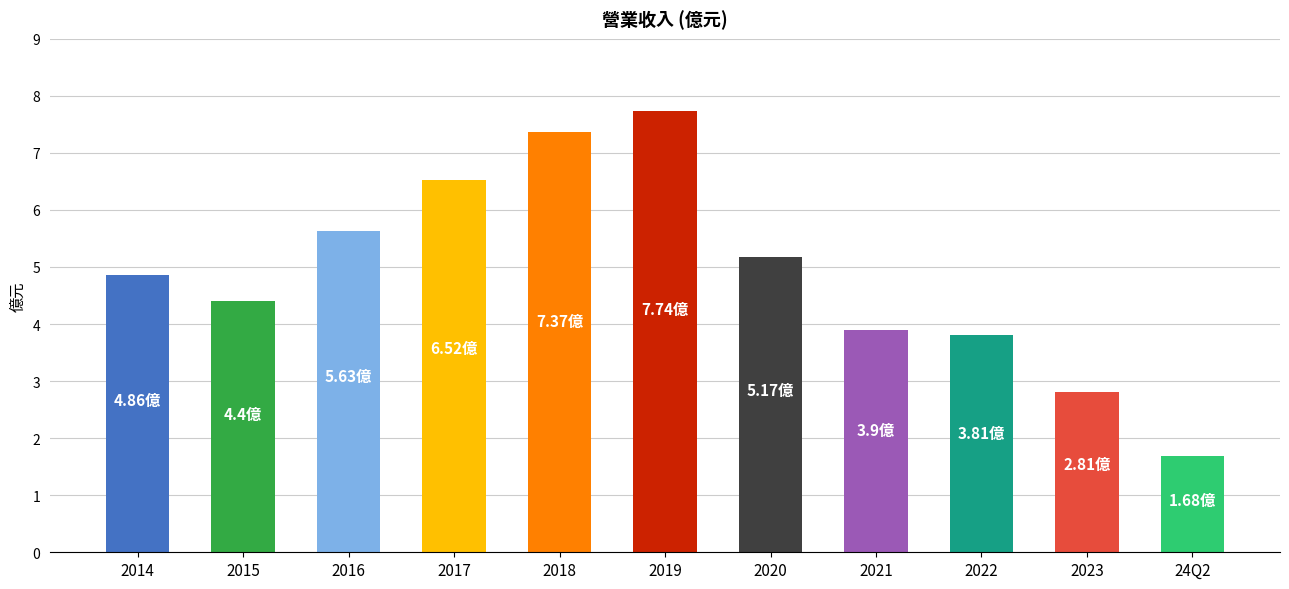

List the labels in order of value, smallest first.

24Q2, 2023, 2022, 2021, 2015, 2014, 2020, 2016, 2017, 2018, 2019